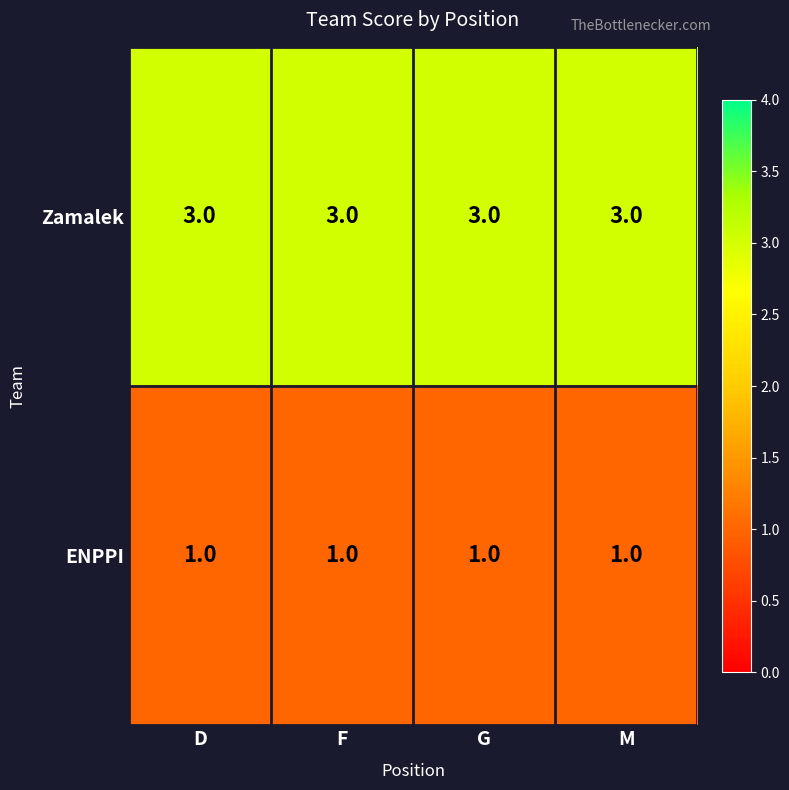

The Zamalek series shows 1 at G. True or false?

False